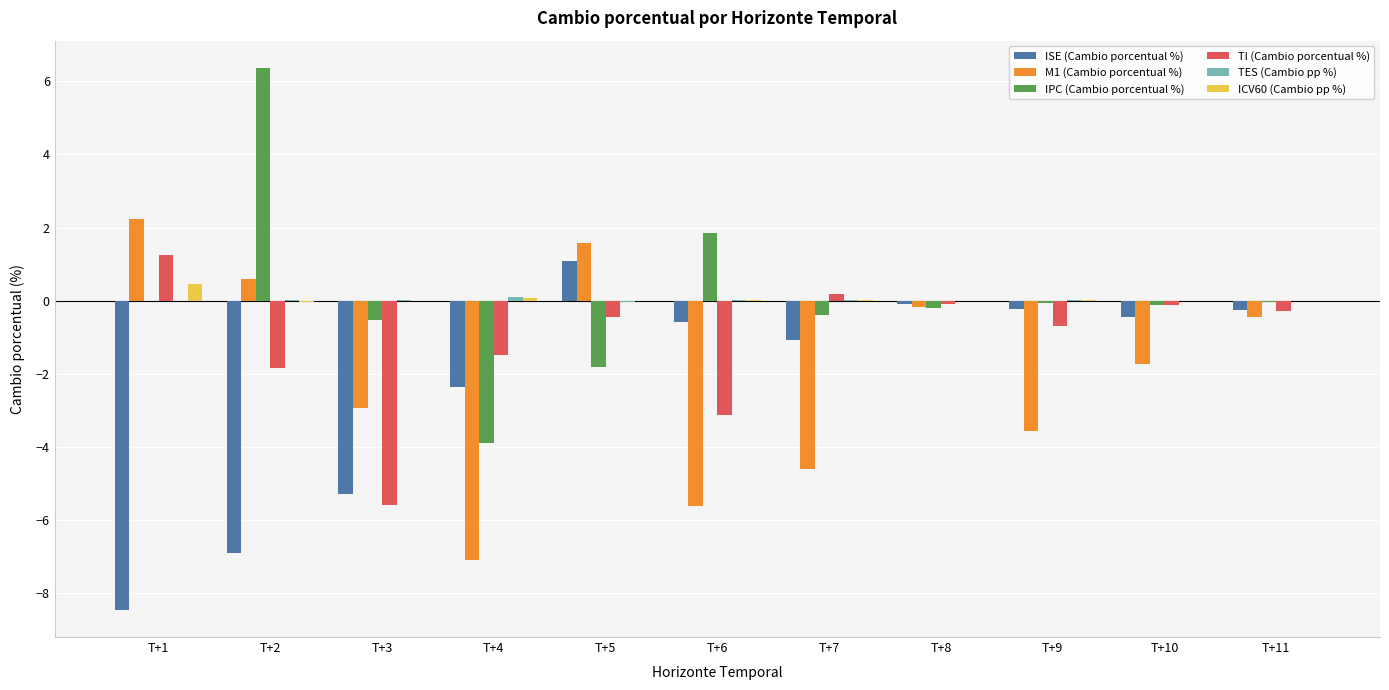

Are the bars grouped side by side (vs. stacked)?

Yes